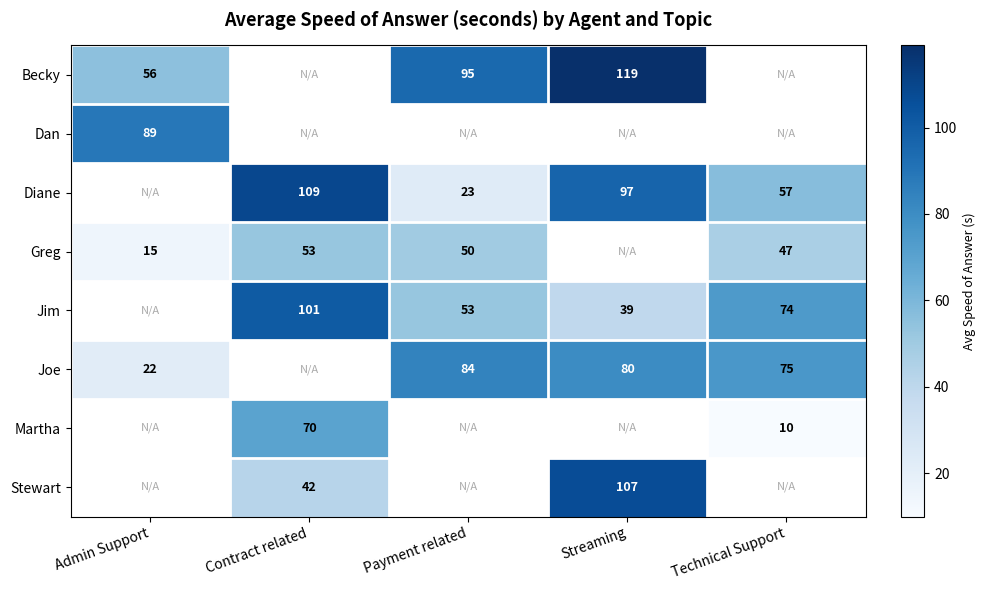

The value of Jim at Payment related is 75.9. True or false?

False